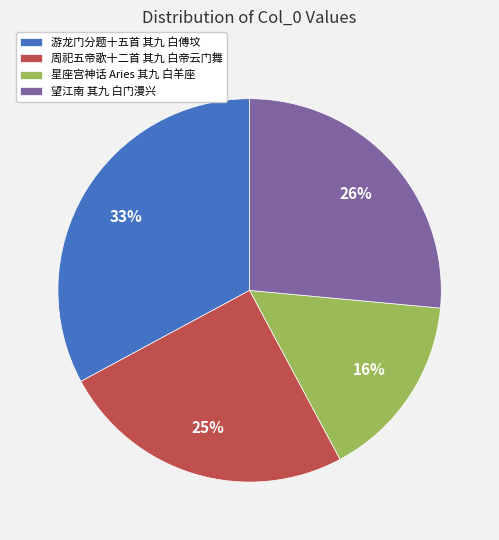

Approximately how many times larger is the value at 星座宫神话 Aries 其九 白羊座 compared to 周祀五帝歌十二首 其九 白帝云门舞?

0.6